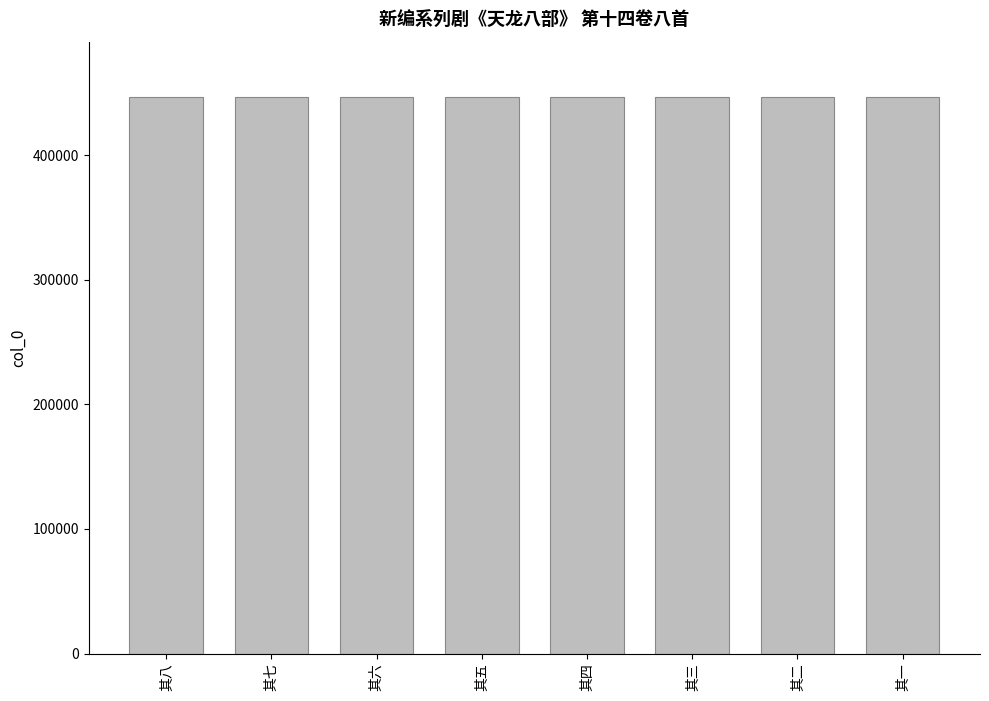

How many series are shown in this chart?

1